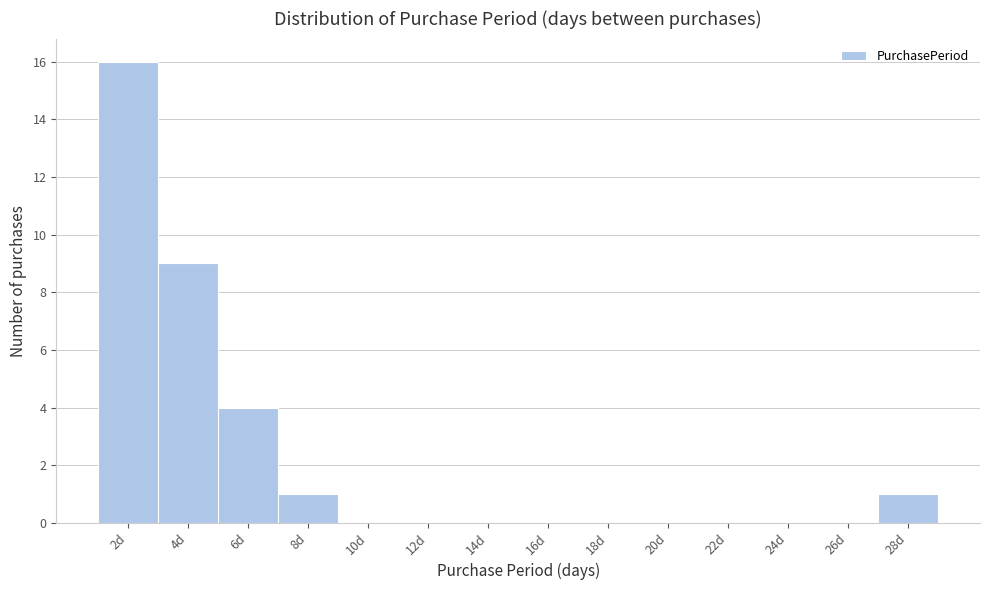

Reading right to left, extract all data points from this chart.

28d=1	26d=0	24d=0	22d=0	20d=0	18d=0	16d=0	14d=0	12d=0	10d=0	8d=1	6d=4	4d=9	2d=16